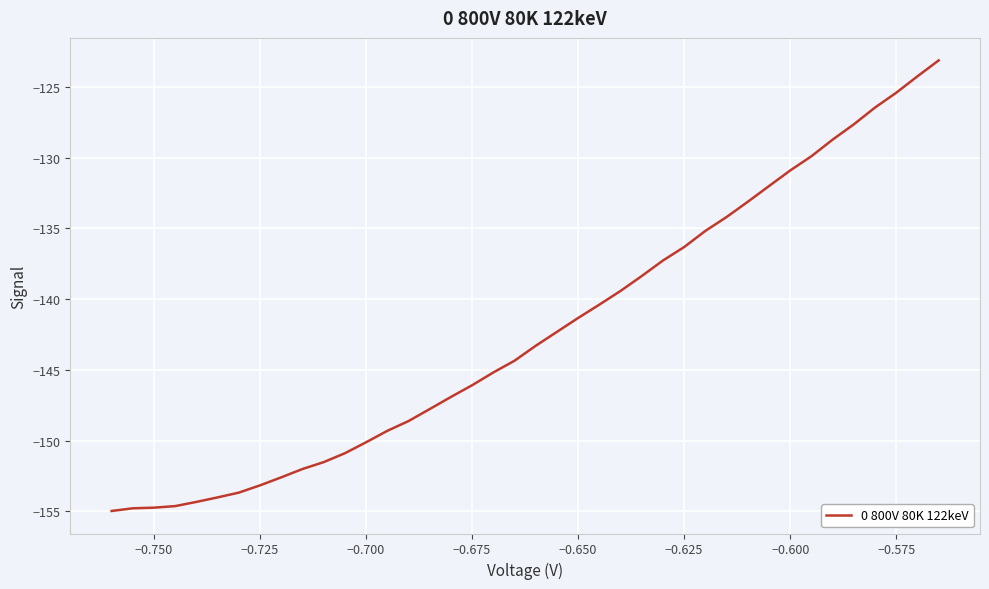

What is the smallest value displayed?

-155.0